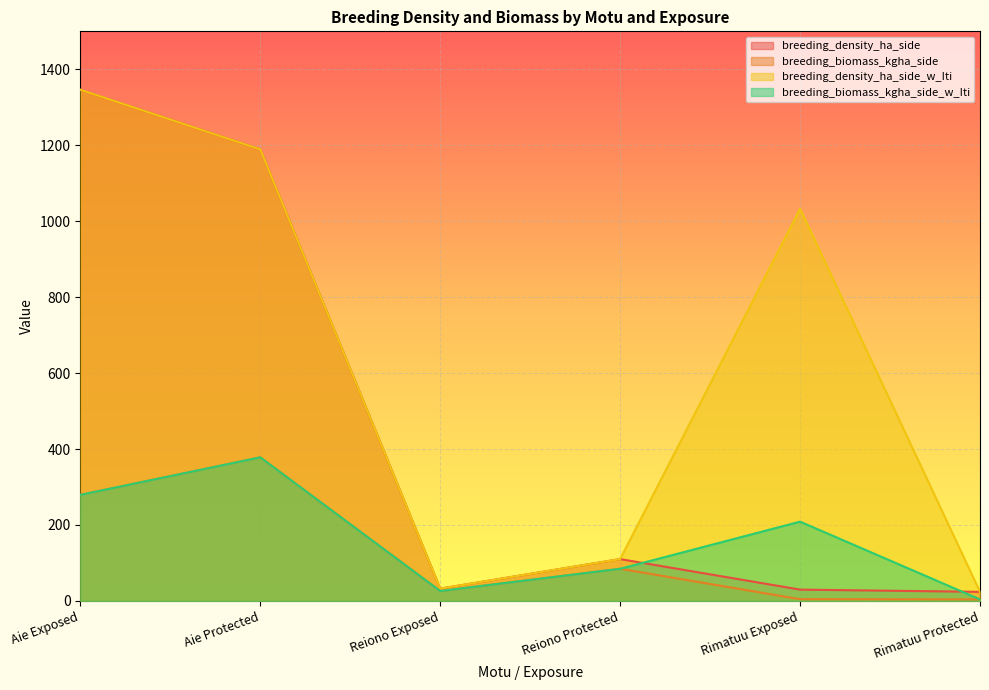

Rank the series at Reiono Protected from highest to lowest value.

breeding_density_ha_side, breeding_density_ha_side_w_Iti, breeding_biomass_kgha_side, breeding_biomass_kgha_side_w_Iti